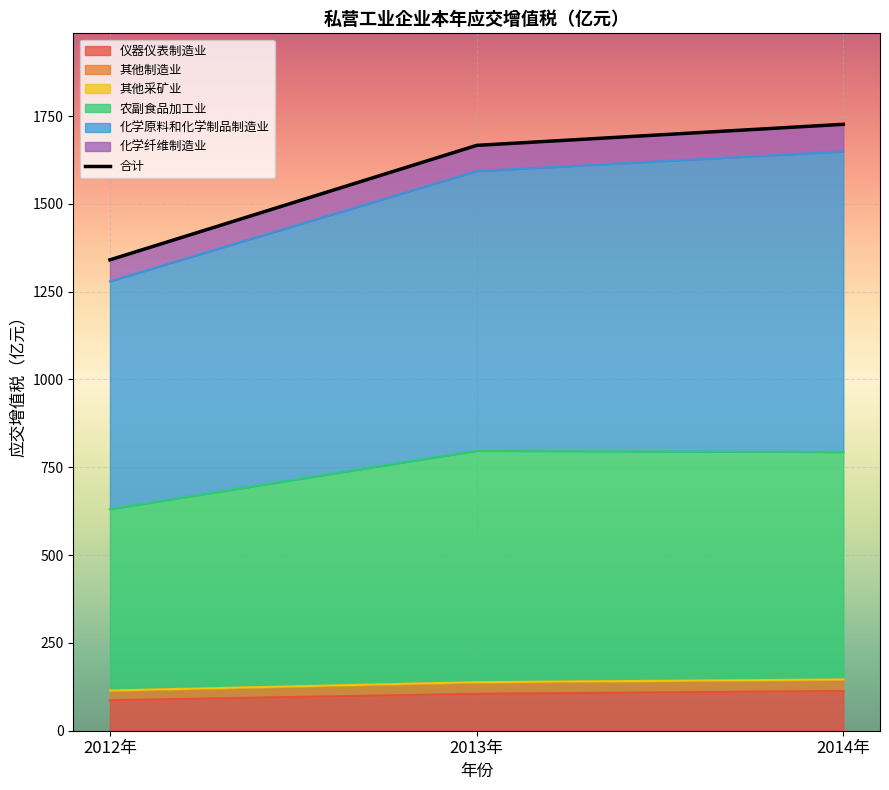

What is the maximum value for 仪器仪表制造业?

113.2